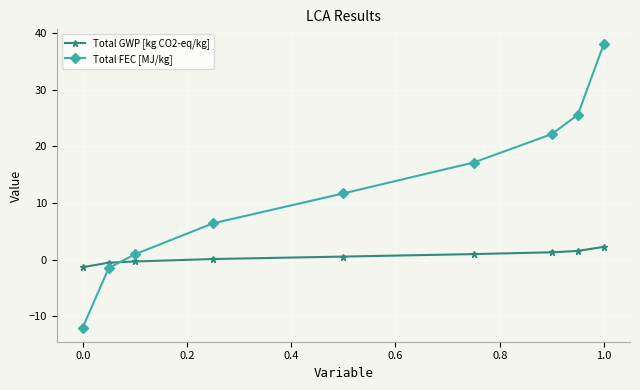

What is the value of the Total FEC [MJ/kg] point at the 6th from the left?

17.2